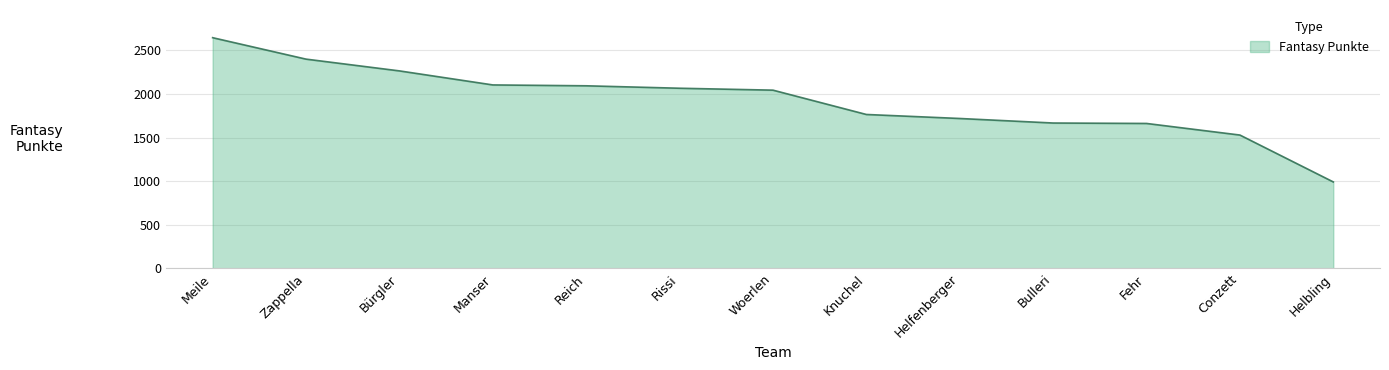

At which label is the value closest to 1818?

Knuchel